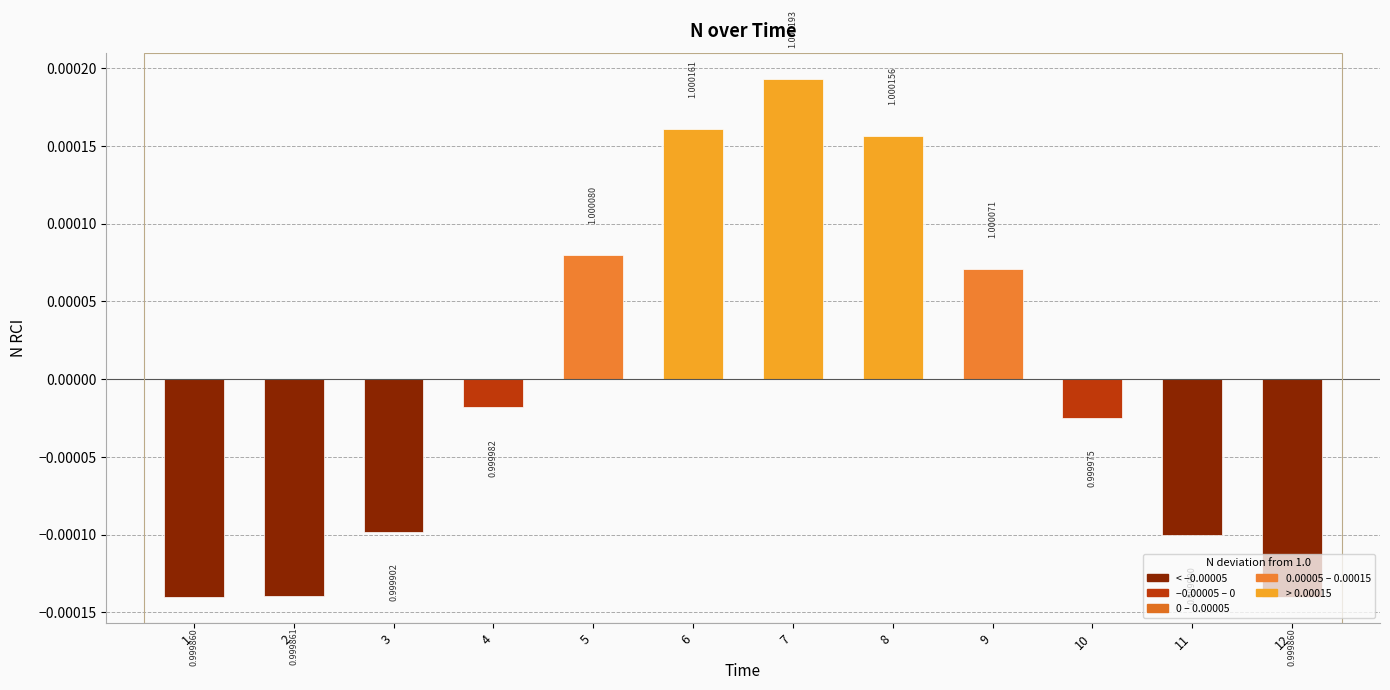

How many values are above zero?

5